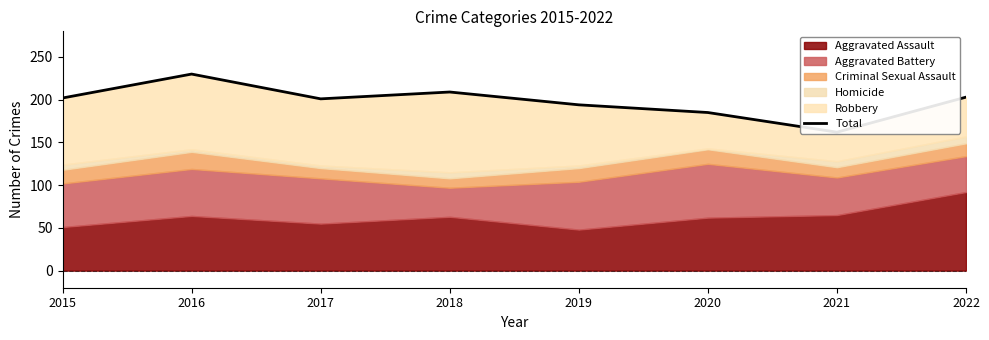

Reading left to right, list all the values displayed in this chart.

202	230	201	209	194	185	162	203